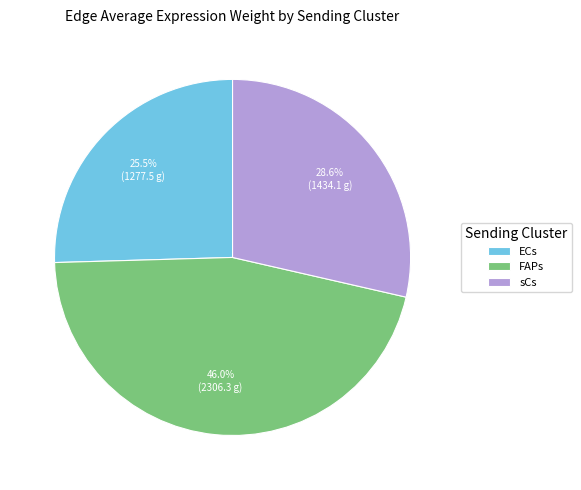

How many segments does this pie chart have?

3